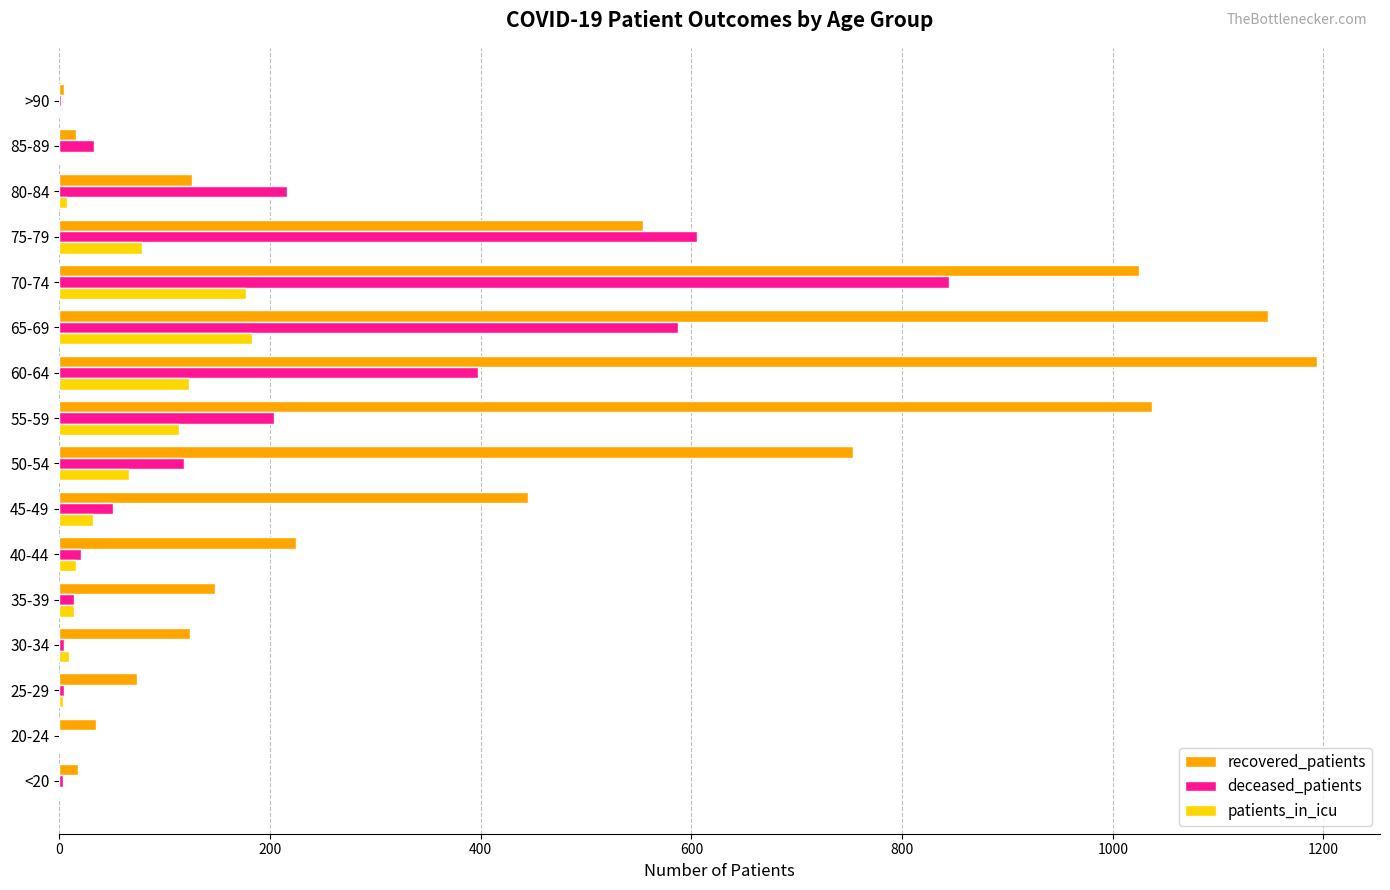

Which category has the highest value across all series?

60-64